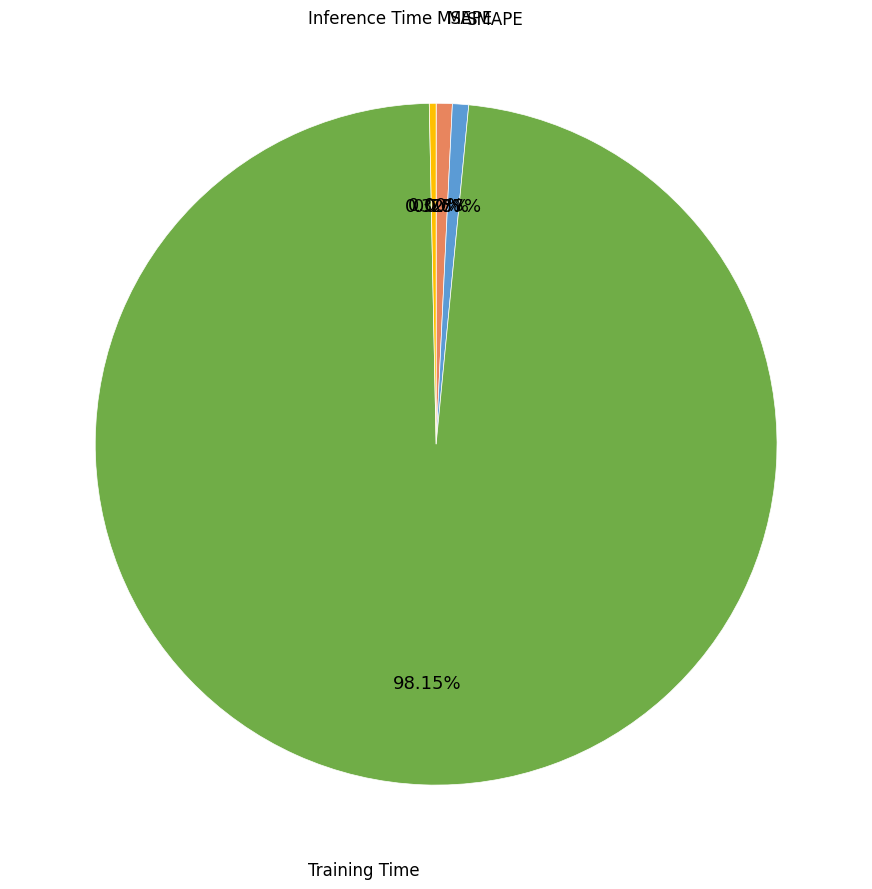

The Training Time slice represents 98% of the pie. True or false?

True